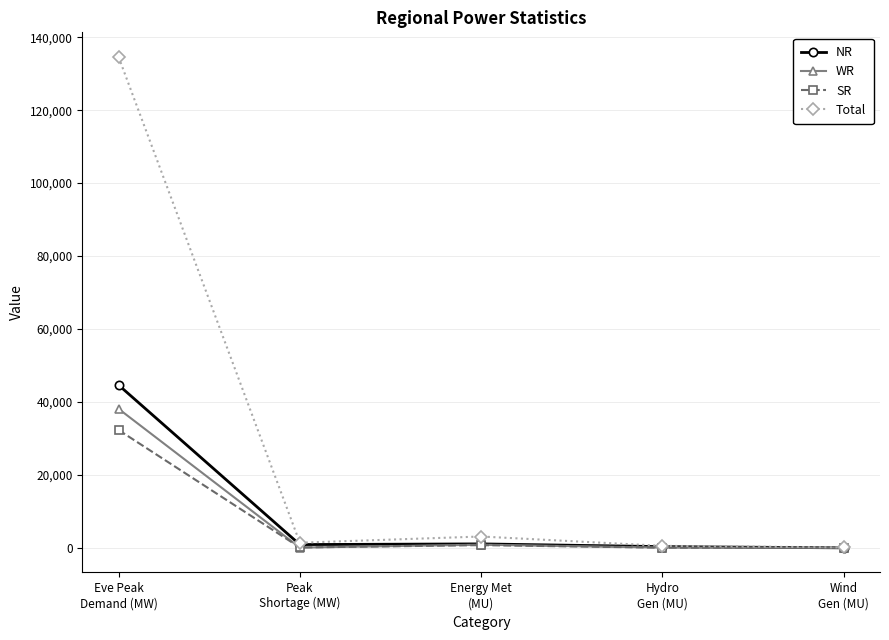

What is the sum of the Total values at Peak
Shortage (MW) and Eve Peak
Demand (MW)?

136024